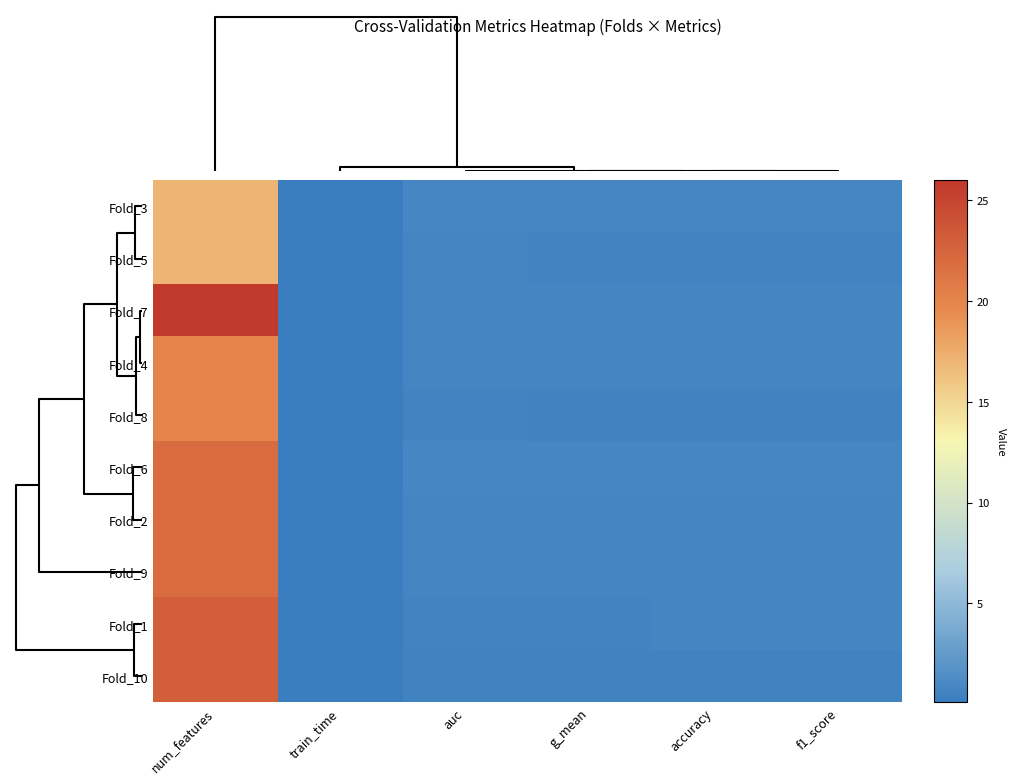

Which label corresponds to the largest value in the chart?

num_features